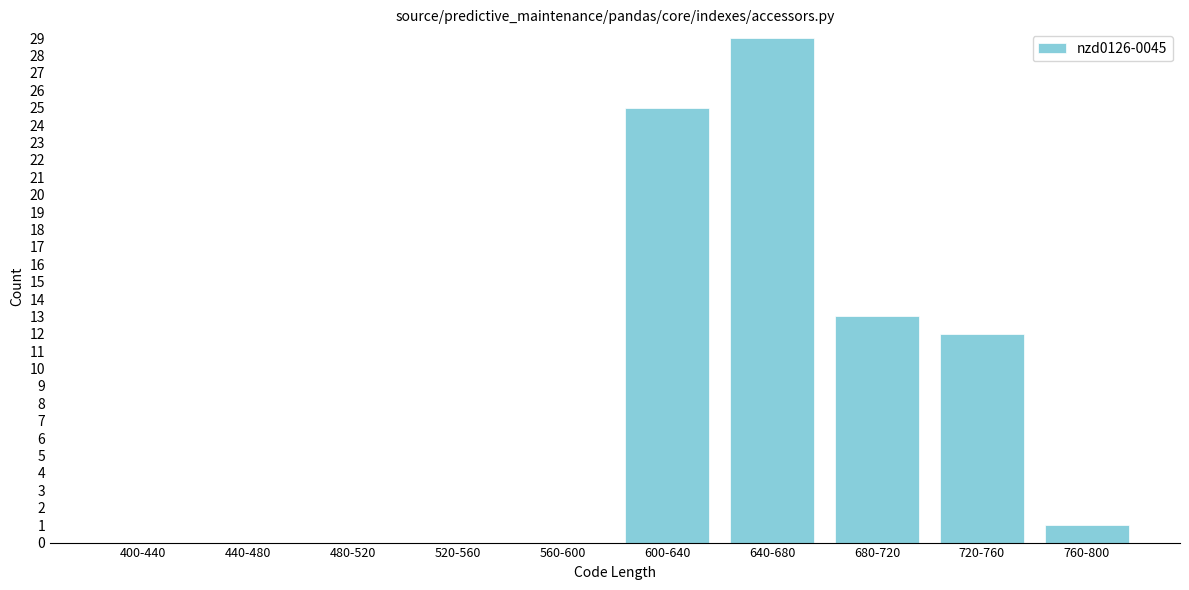

Reading left to right, extract all data points from this chart.

400-440=0	440-480=0	480-520=0	520-560=0	560-600=0	600-640=25	640-680=29	680-720=13	720-760=12	760-800=1